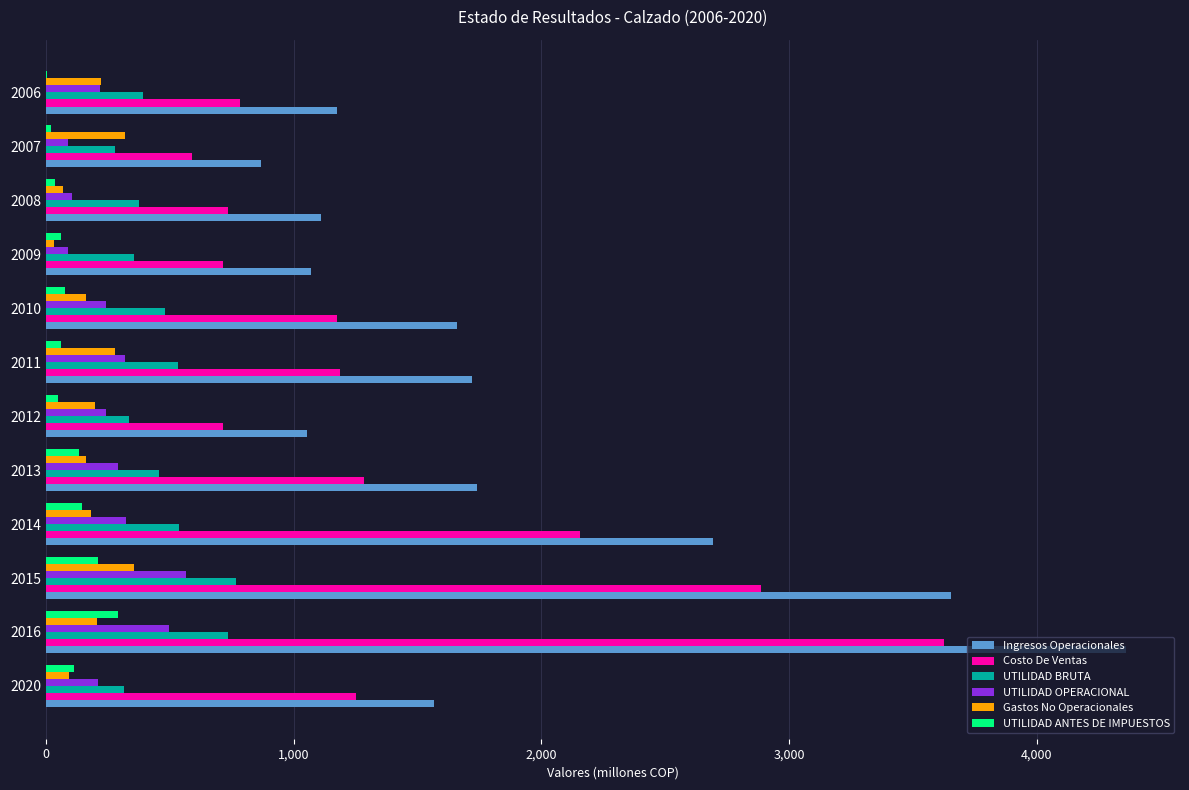

At which category is the sum across all series the highest?

2016